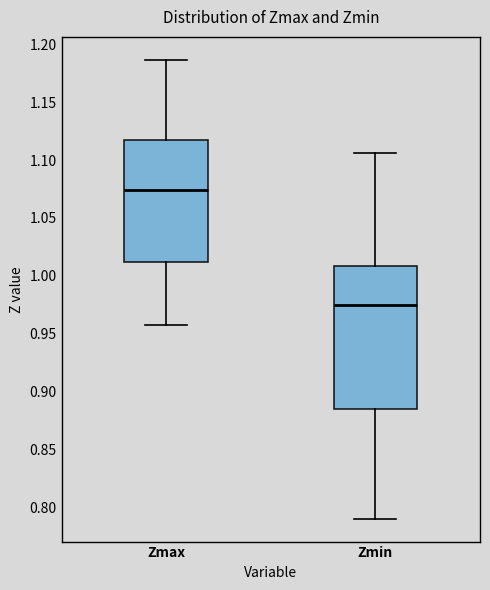

Comparing the boxes themselves (not the whiskers), which one is the tallest?

Zmin